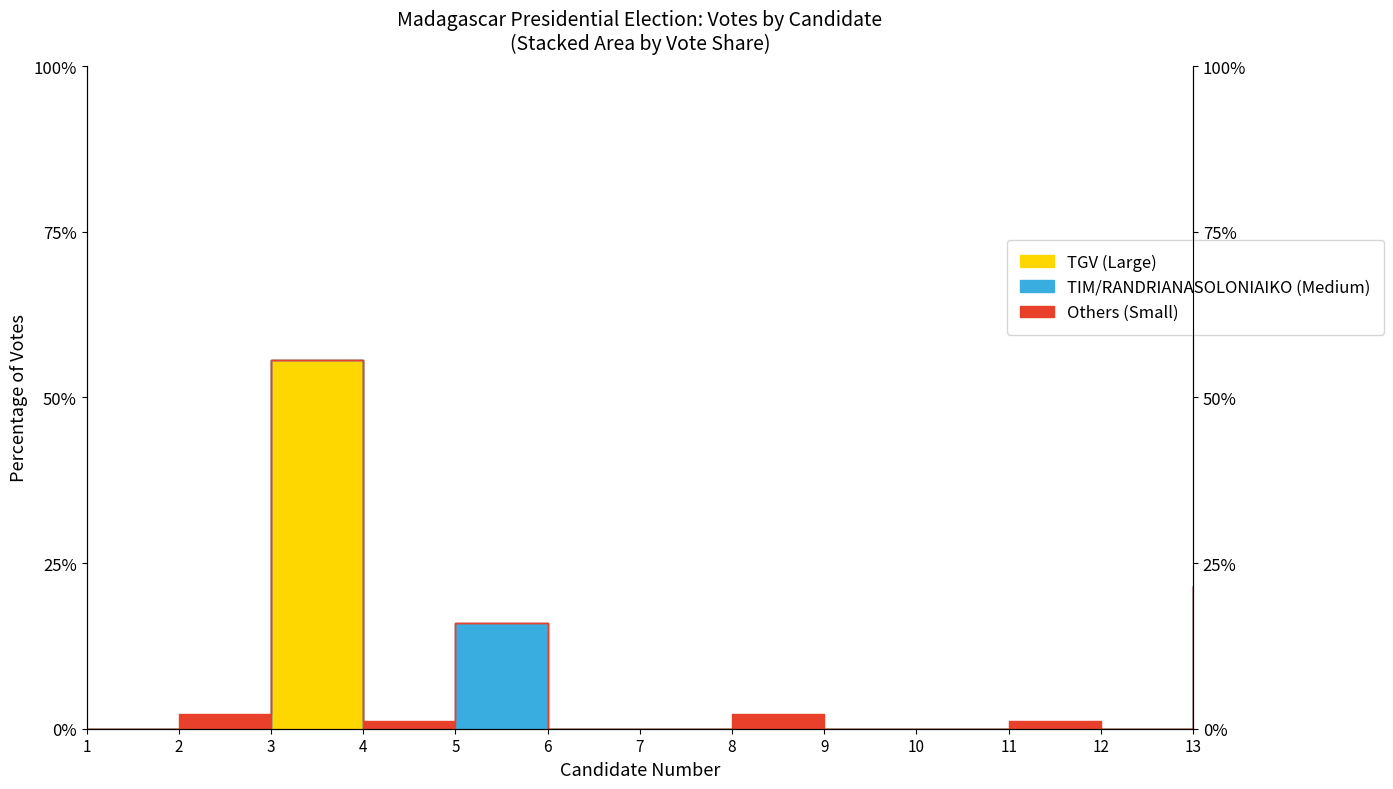

What is the average value?

7.7